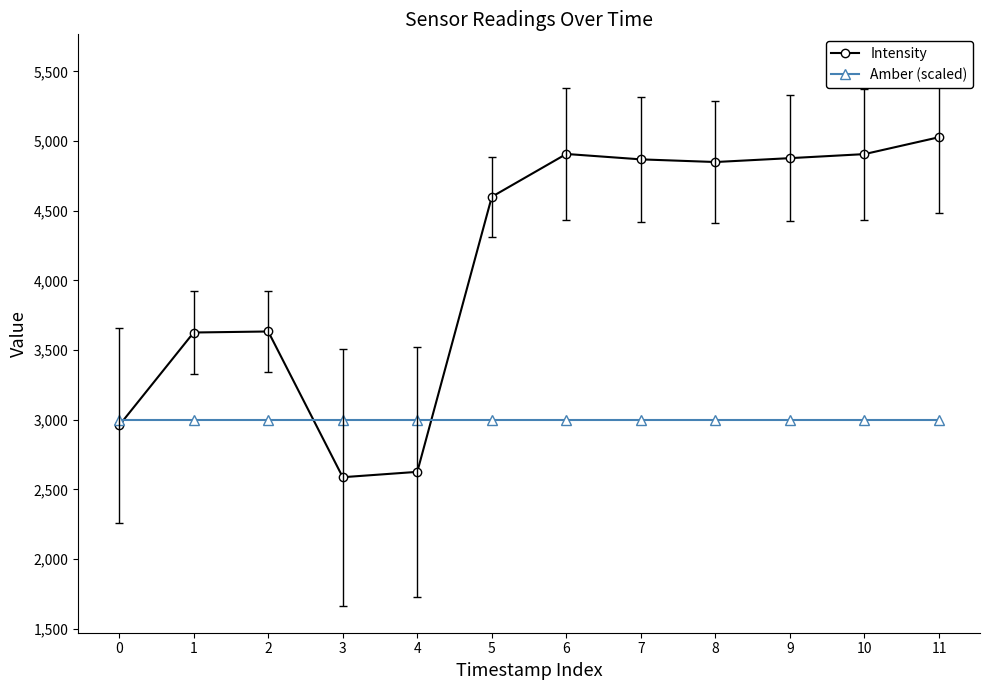

Is the value of Amber (scaled) at 9 greater than the value of Intensity at 9?

No